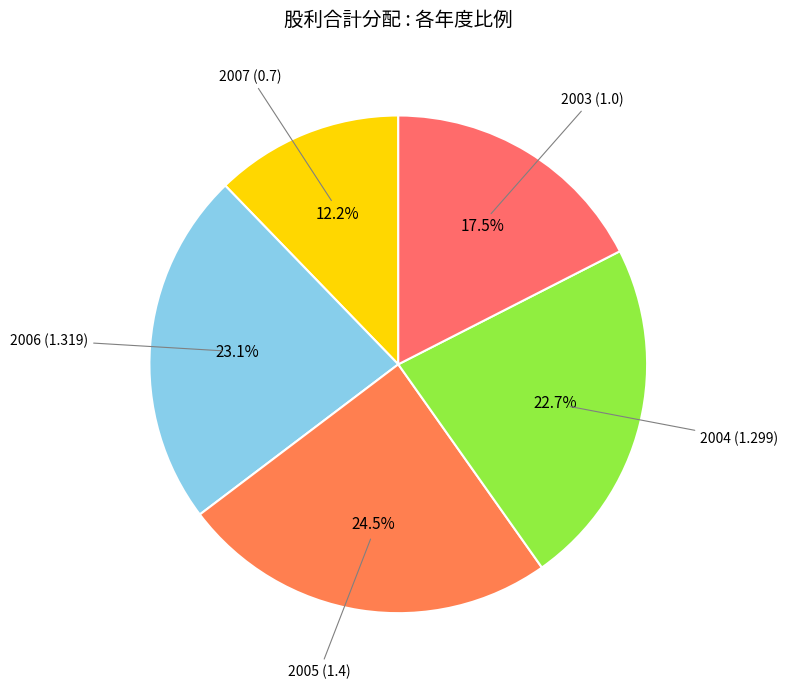

How many slices are in this pie chart?

5